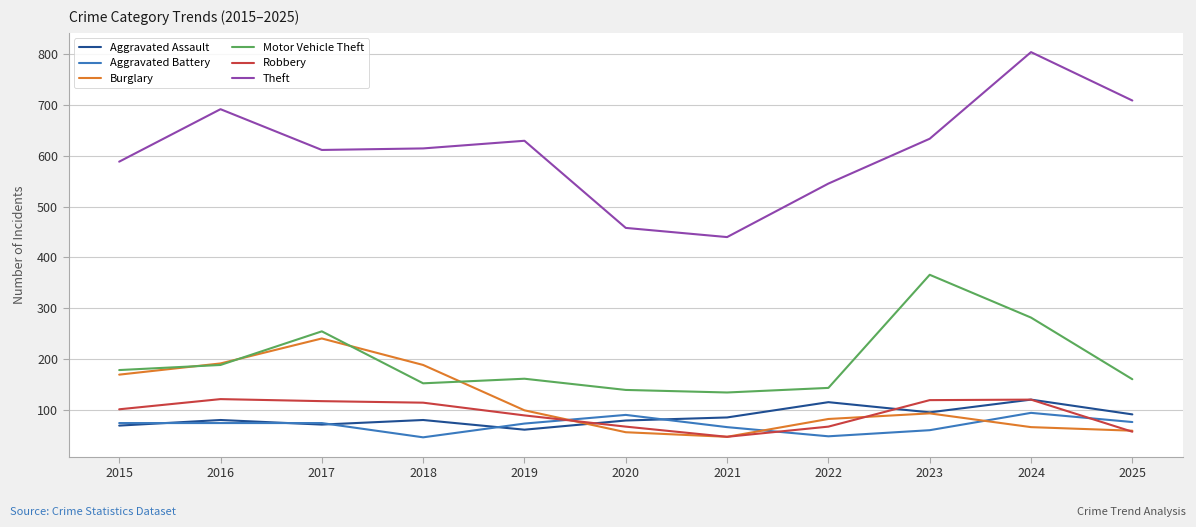

True or false: Aggravated Assault and Theft intersect in this chart.

False